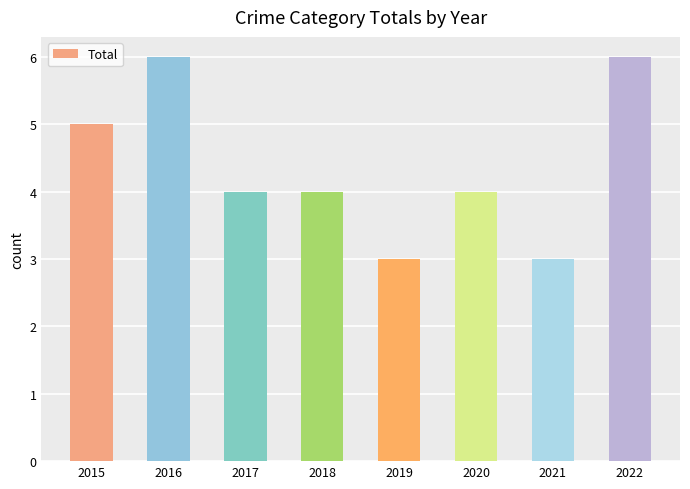

What is the difference between the second highest and second lowest values?

3